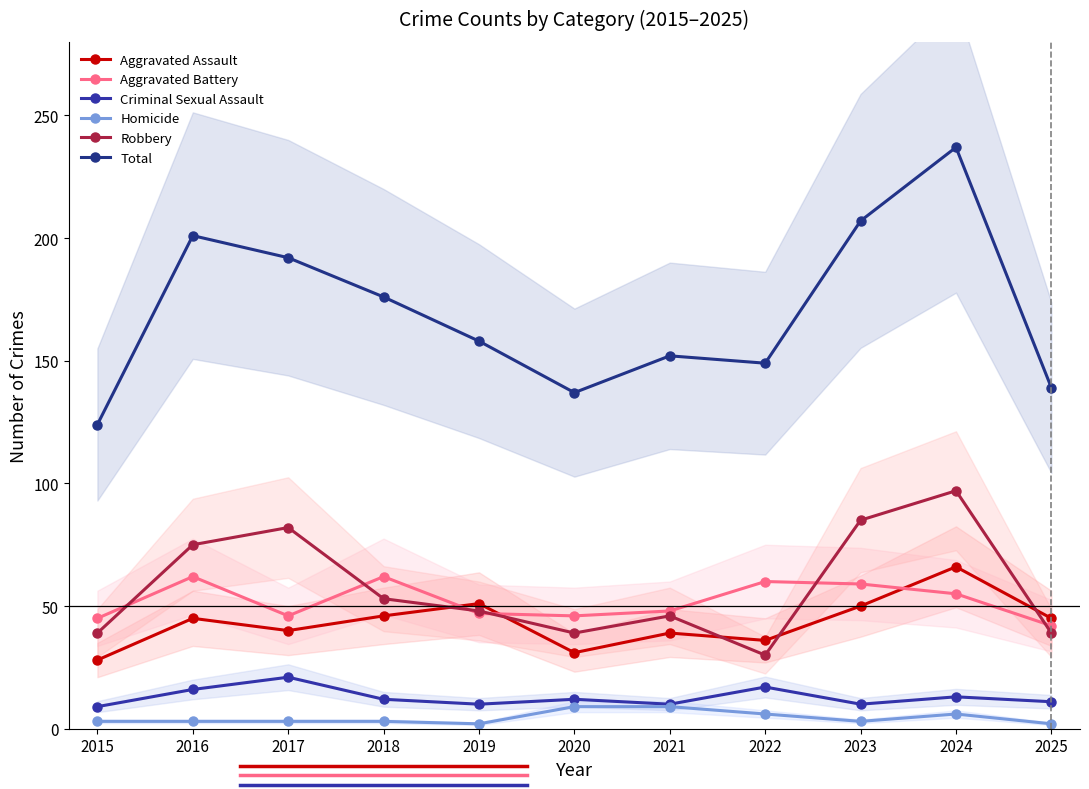

How many data points does each series have?

11